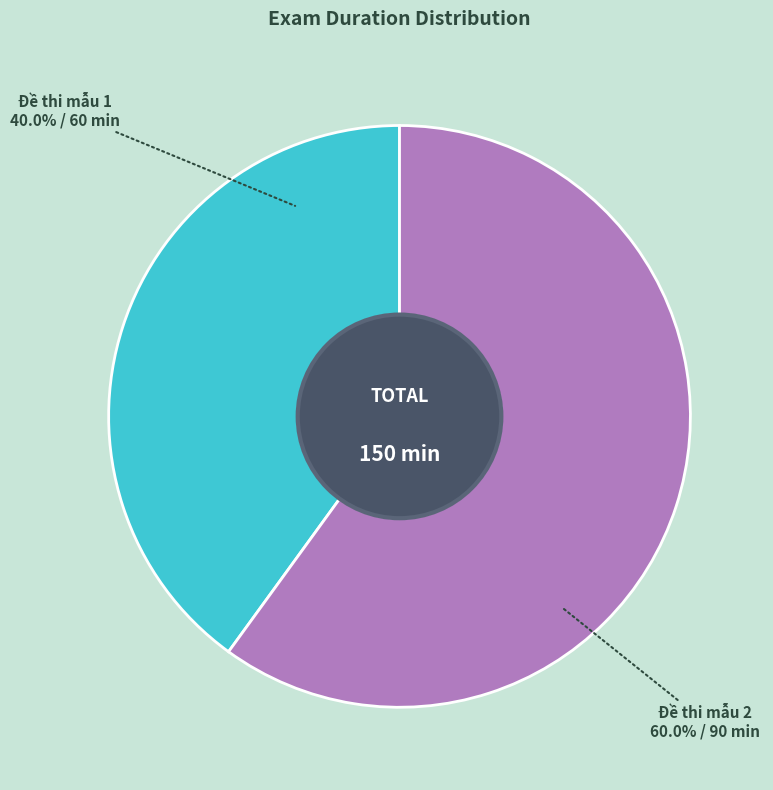

True or false: Đề thi mẫu 2 accounts for 60% of the total.

True